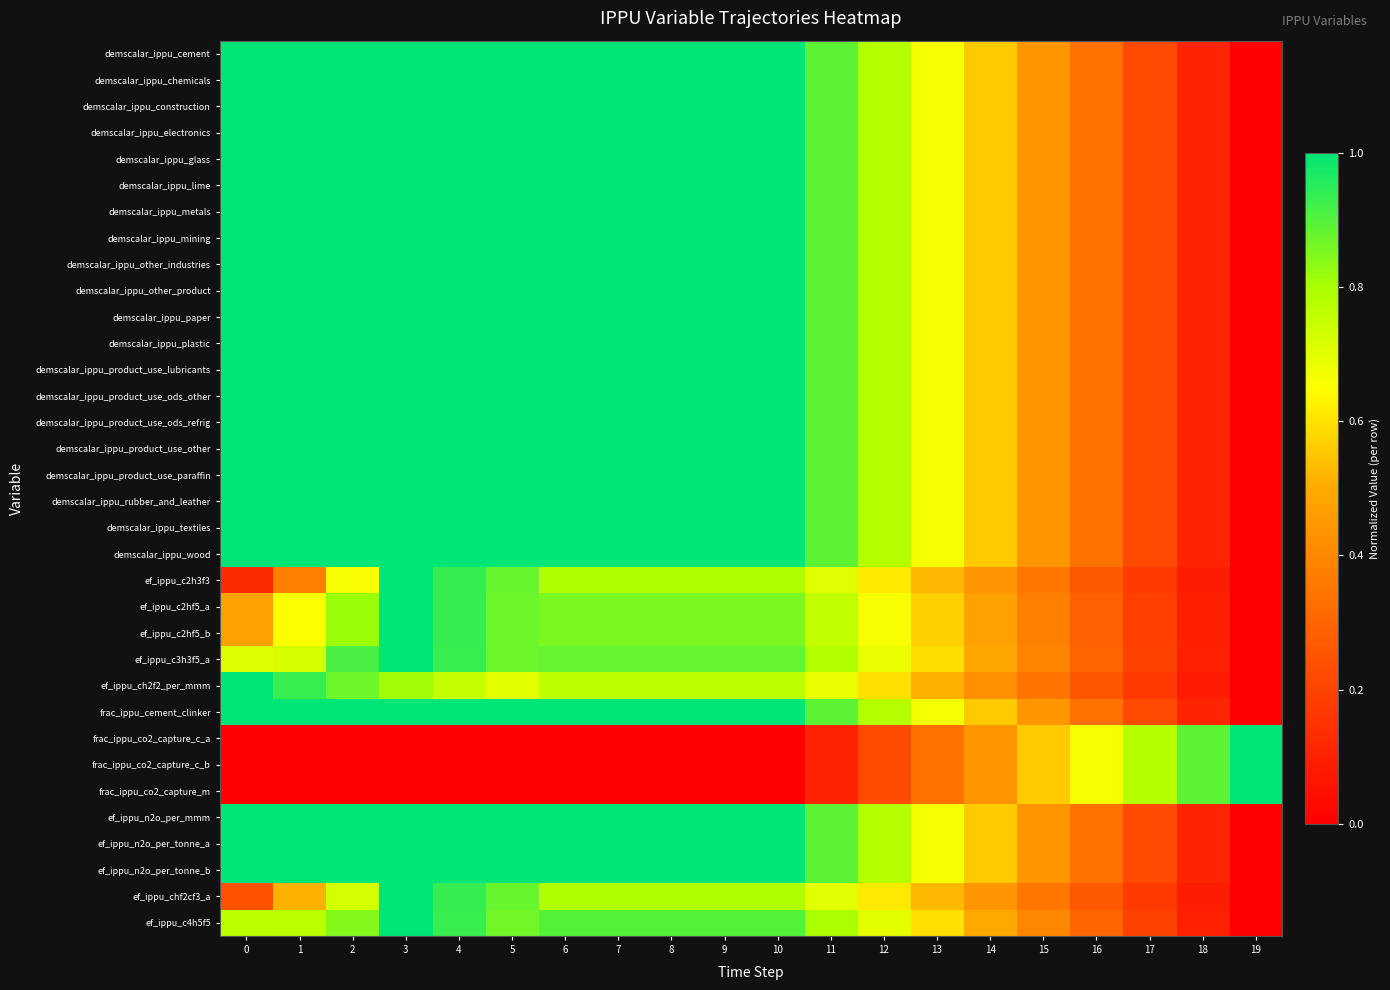

What is the total value across all series at 13?

20.9